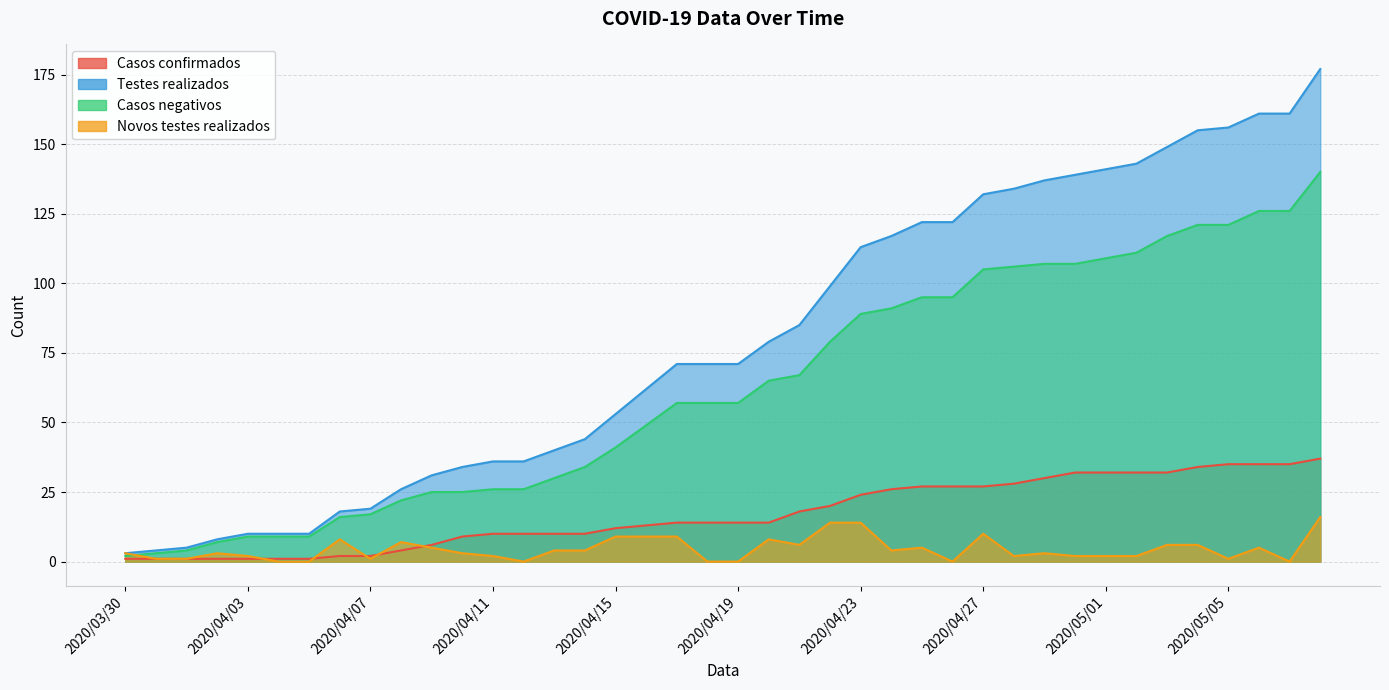

What is the label of the 2nd point from the left?

2020/03/31